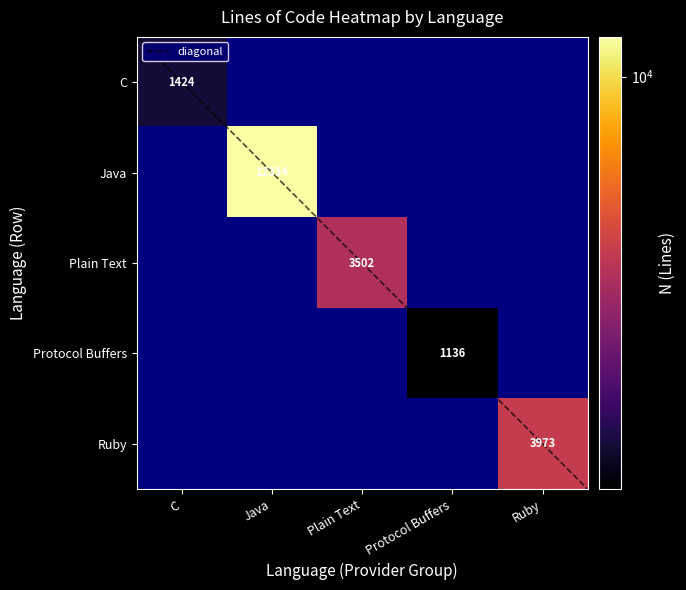

Is it true that Ruby equals 0 at Java?

True